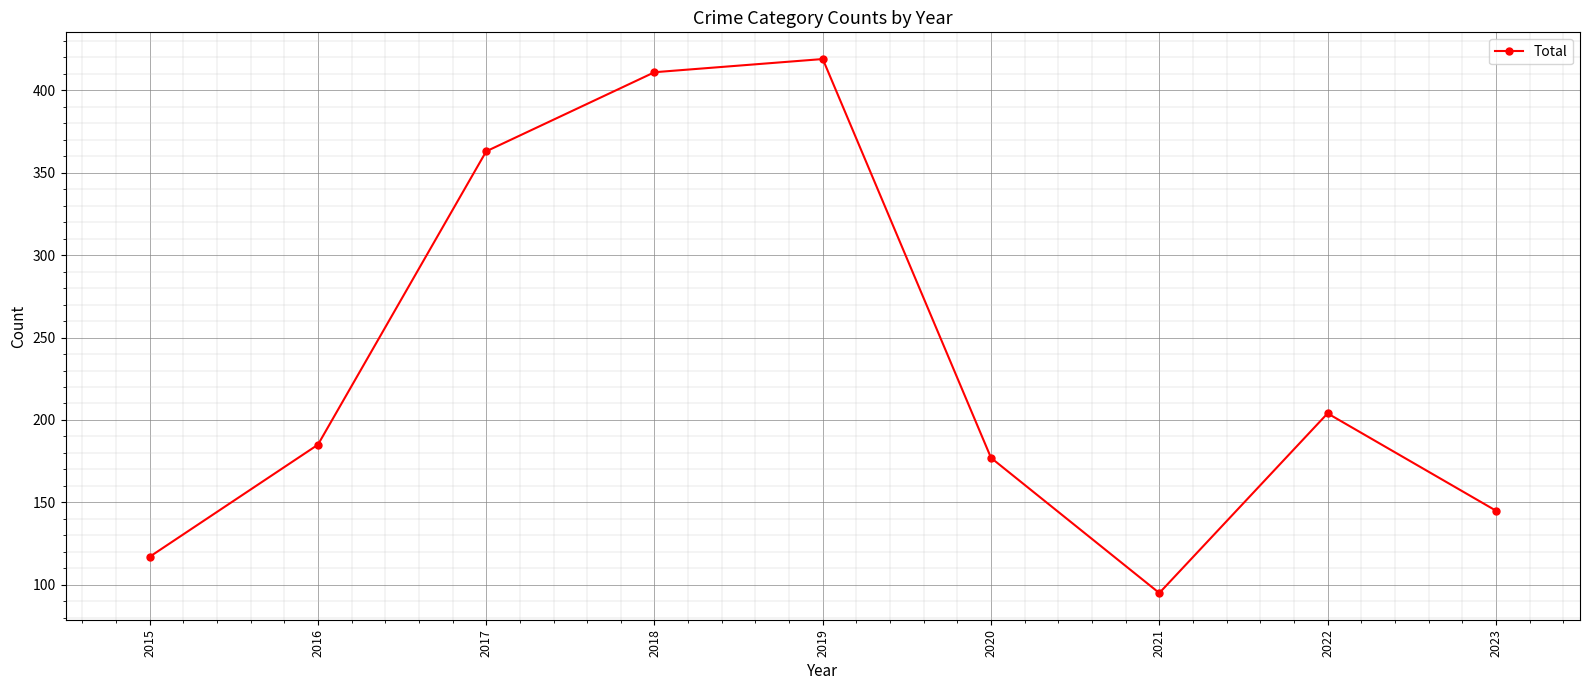

Reading right to left, transcribe all the data shown in this chart.

145	204	95	177	419	411	363	185	117